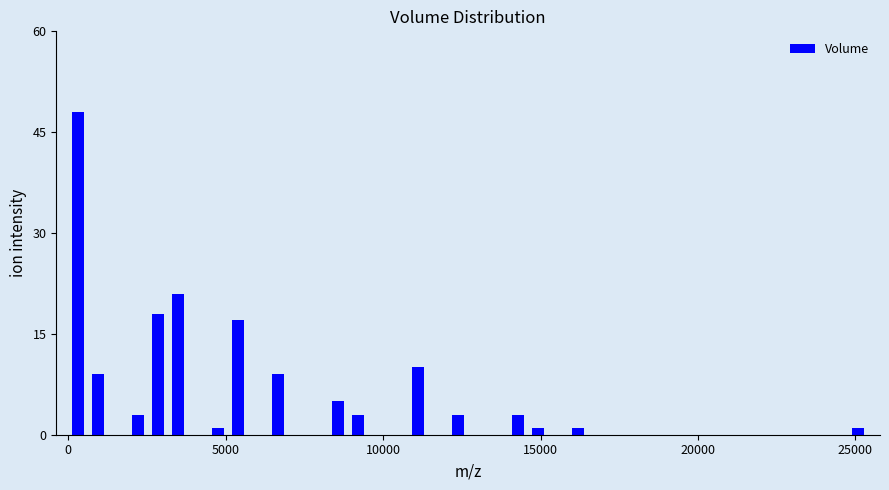

Around what value on the x-axis is the tallest bar? Give the approximate position of its centre, as read against the axis.

500